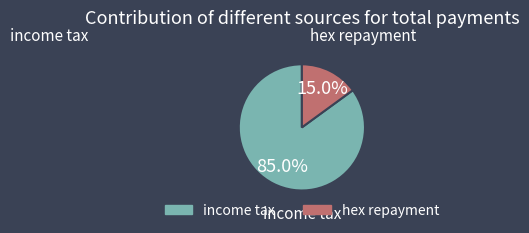

Which category has the biggest portion of the pie?

income tax